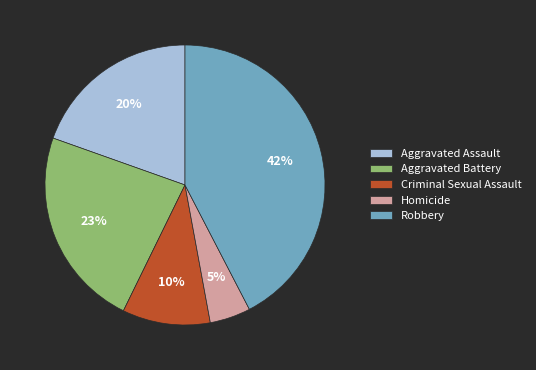

Do Aggravated Assault and Criminal Sexual Assault together represent more than half of the pie?

No